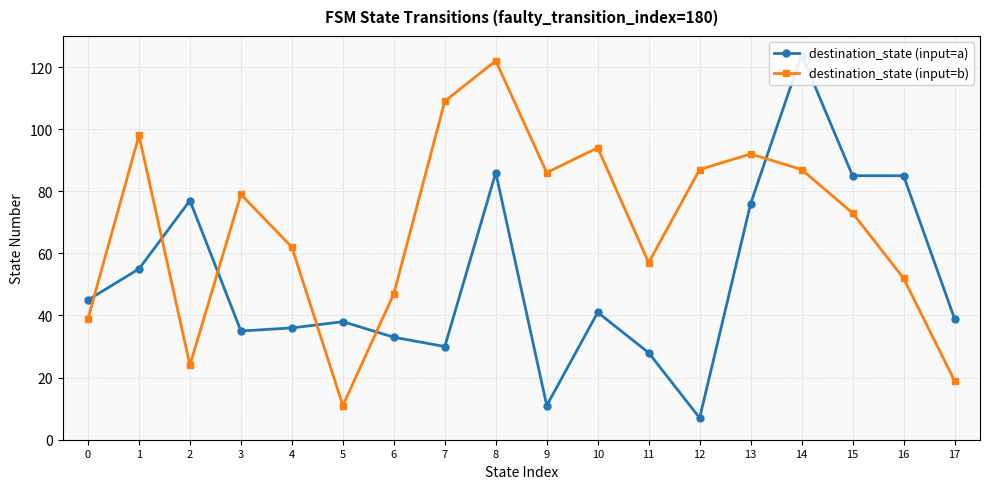

Which series has the widest spread of values?

destination_state (input=a)